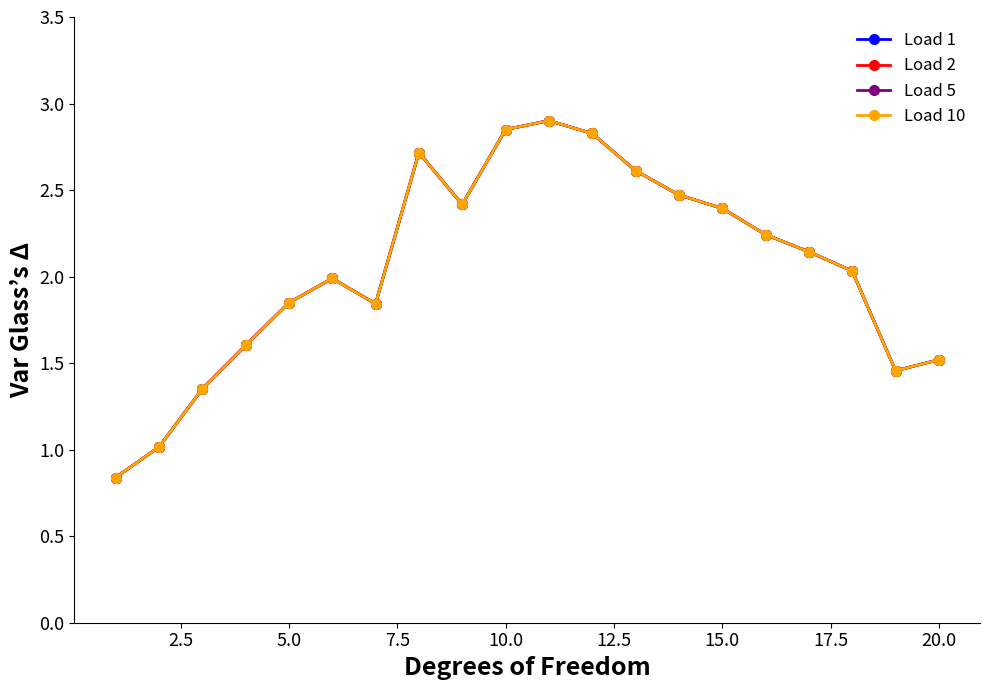

Does the chart have visible grid lines?

No